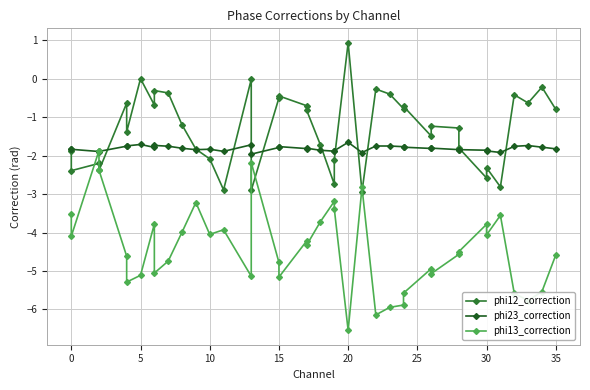

What is the smallest value displayed?

-6.5